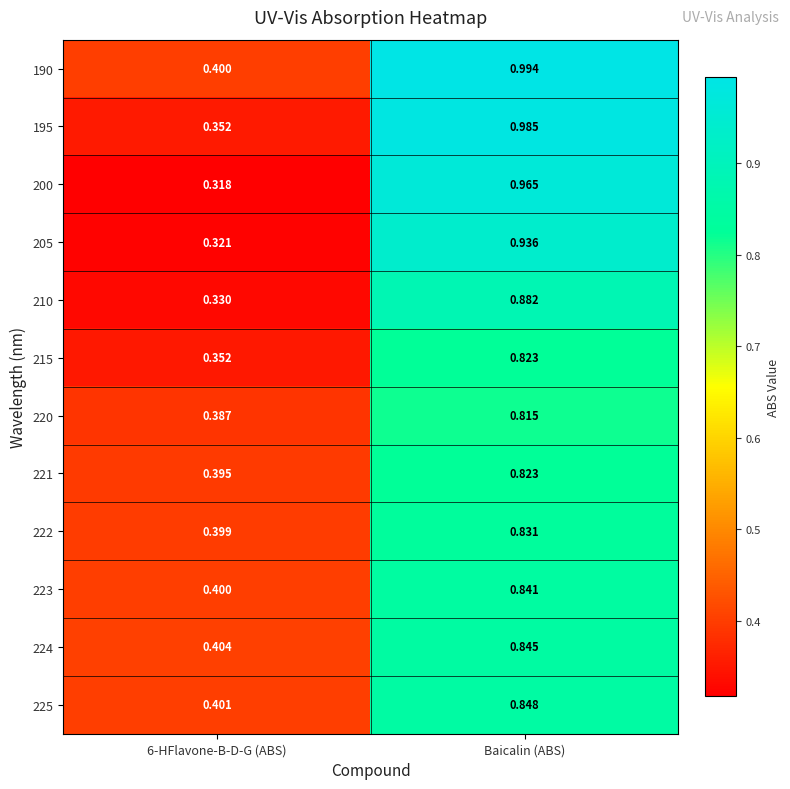

At which category is the sum across all series the highest?

Baicalin (ABS)